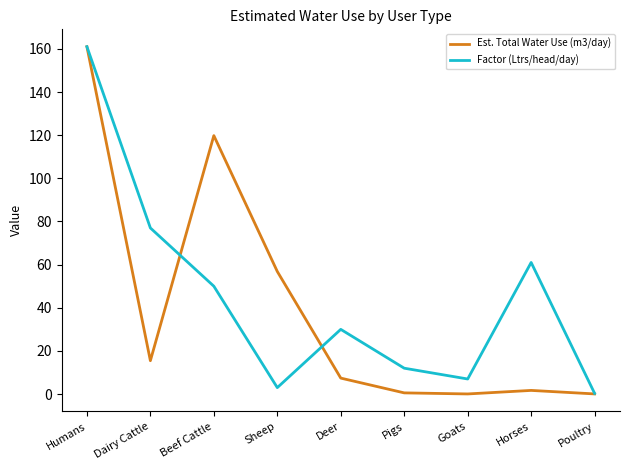

Is this an area chart (filled region under the line)?

No